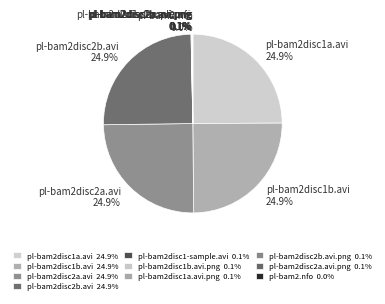

What percentage is NOT represented by pl-bam2disc2b.avi 24.9%?

75.1%